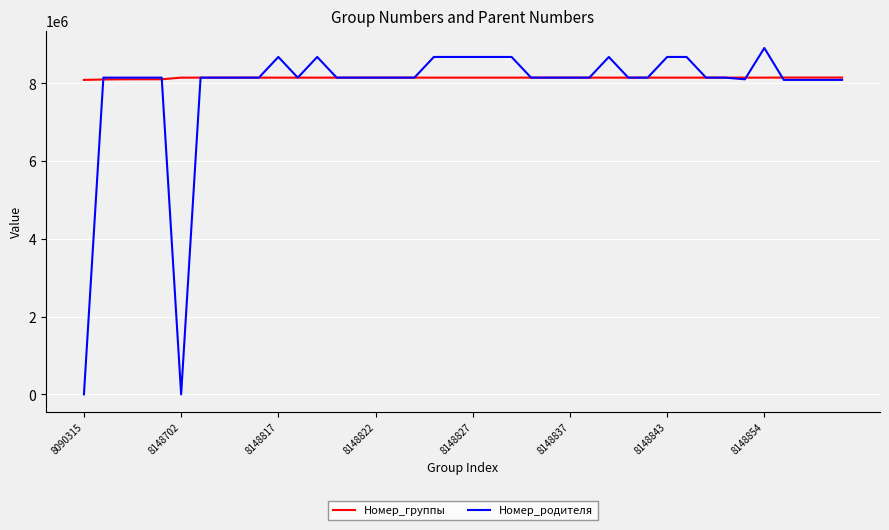

Which series has the widest spread of values?

Номер_родителя